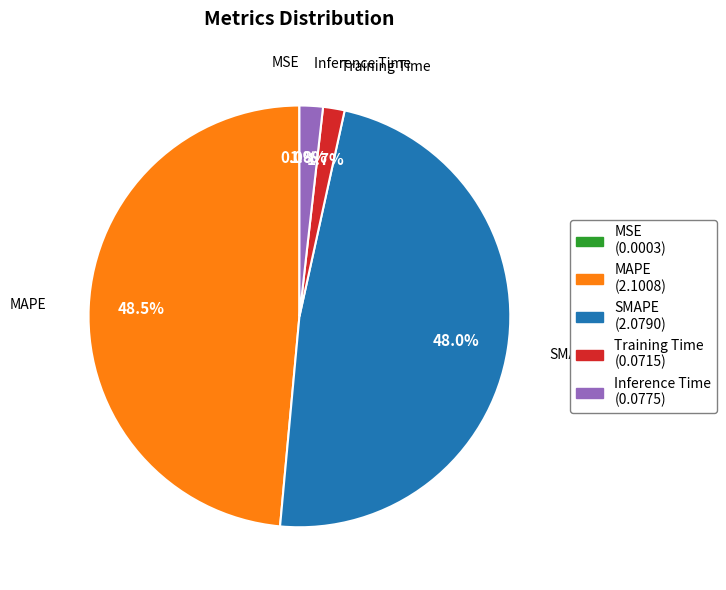

Does any single category account for the majority?

No